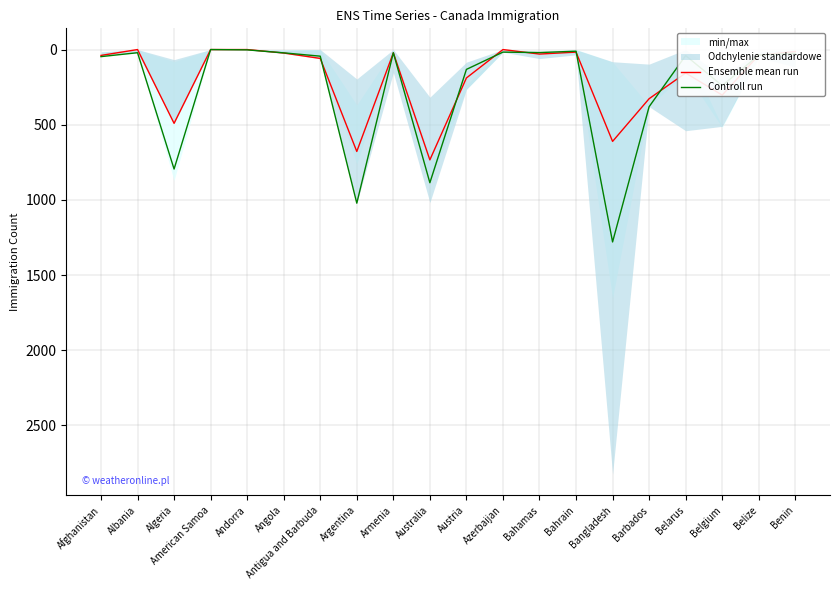

At which category is the sum across all series the highest?

Bangladesh